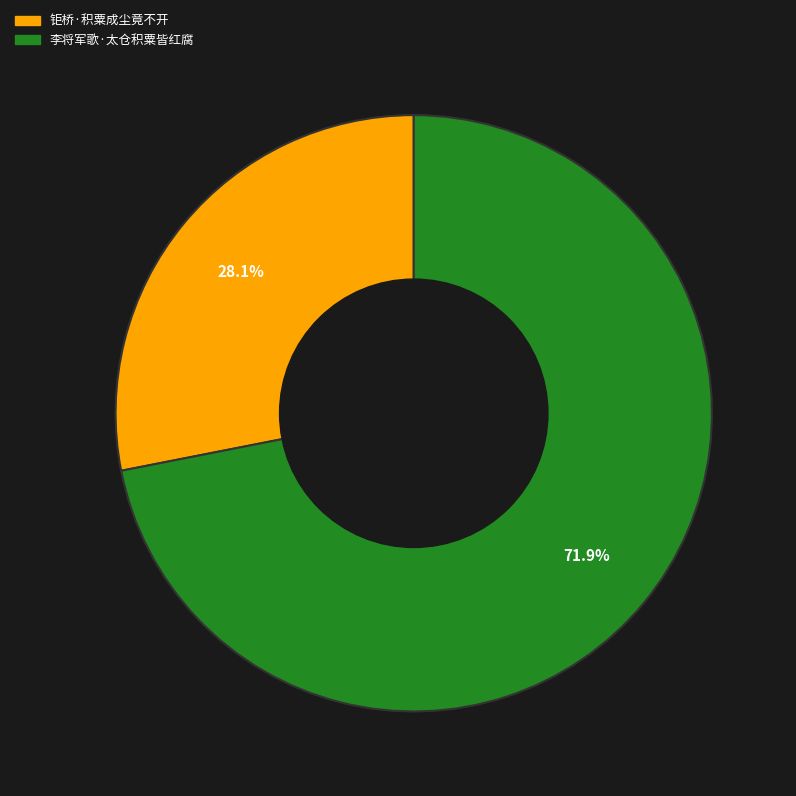

What is the majority slice?

李将军歌·太仓积粟皆红腐